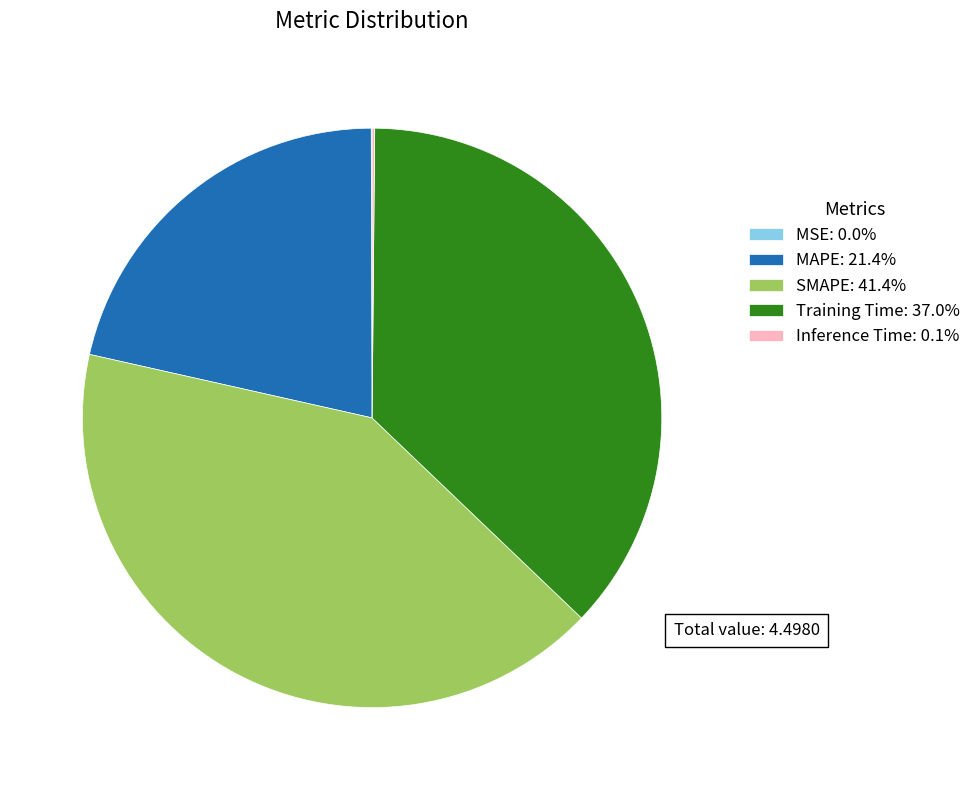

Approximately how many times larger is the value at SMAPE: 41.4% compared to Training Time: 37.0%?

1.1